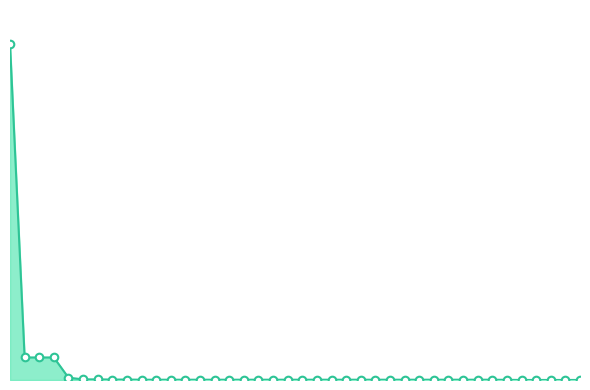

Which series contains the lowest Y value?

mean_line